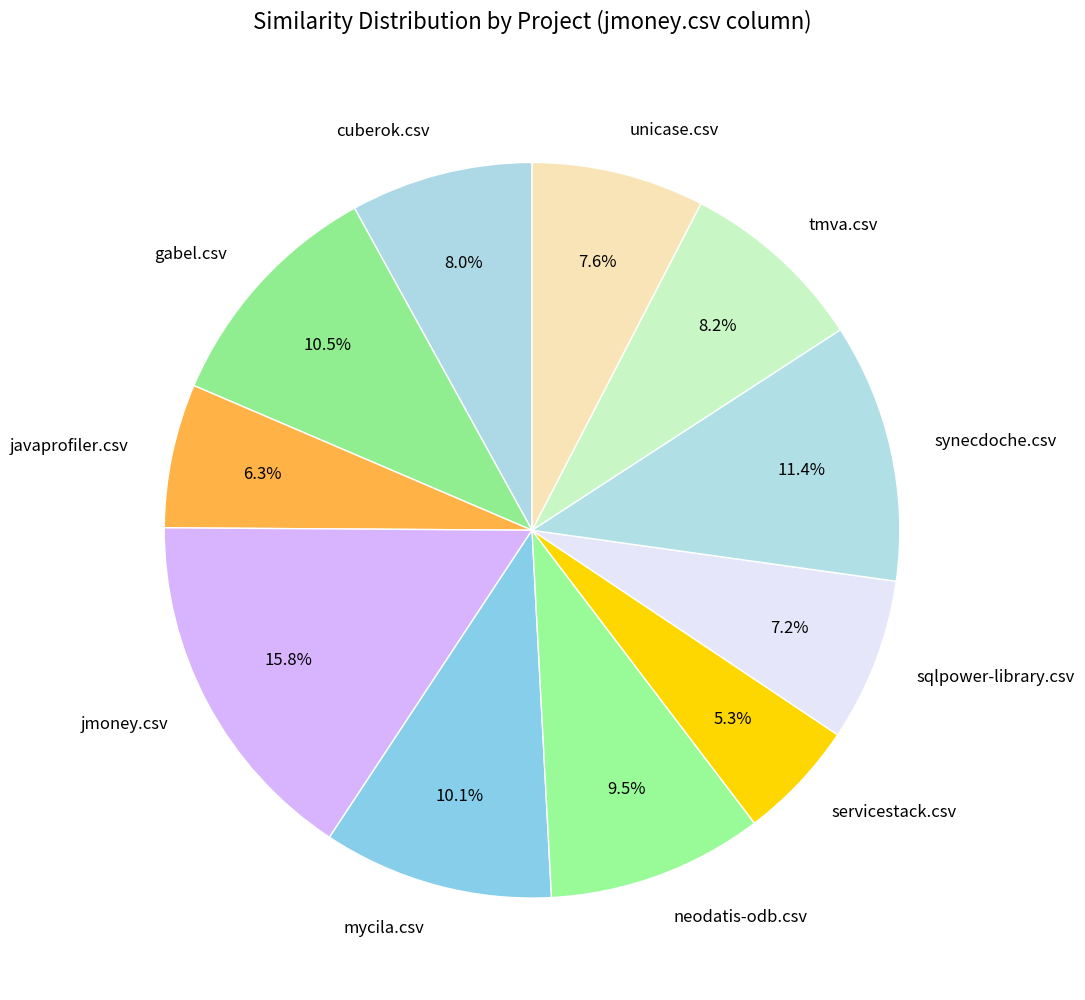

To the nearest percent, what is the difference between the largest and smallest slice percentages?

11%